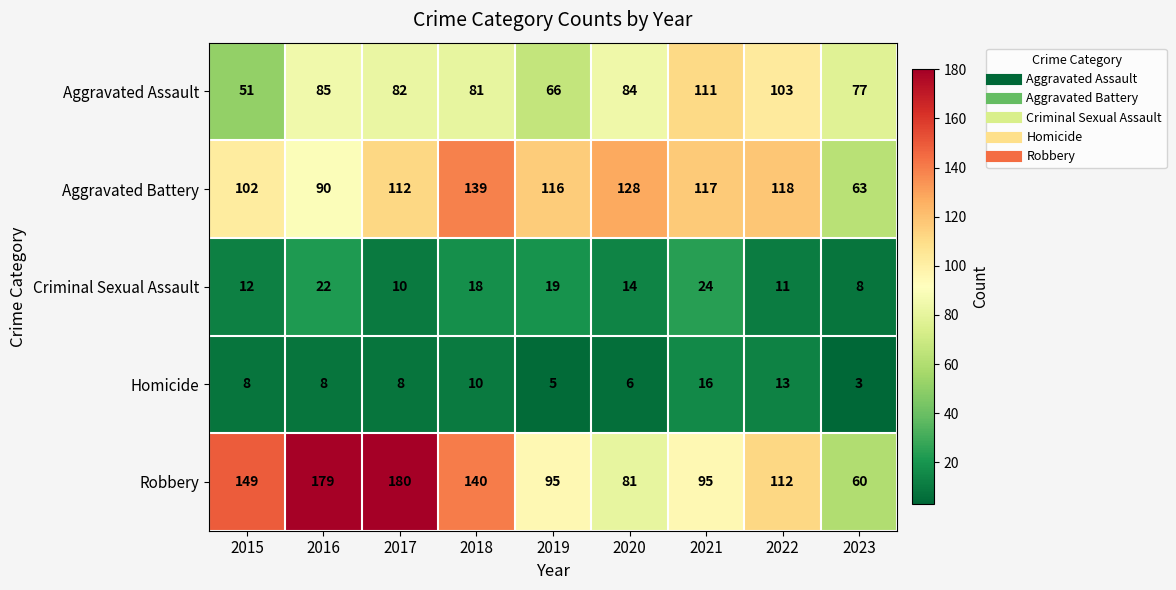

The value of Homicide at 2019 is 2. True or false?

False